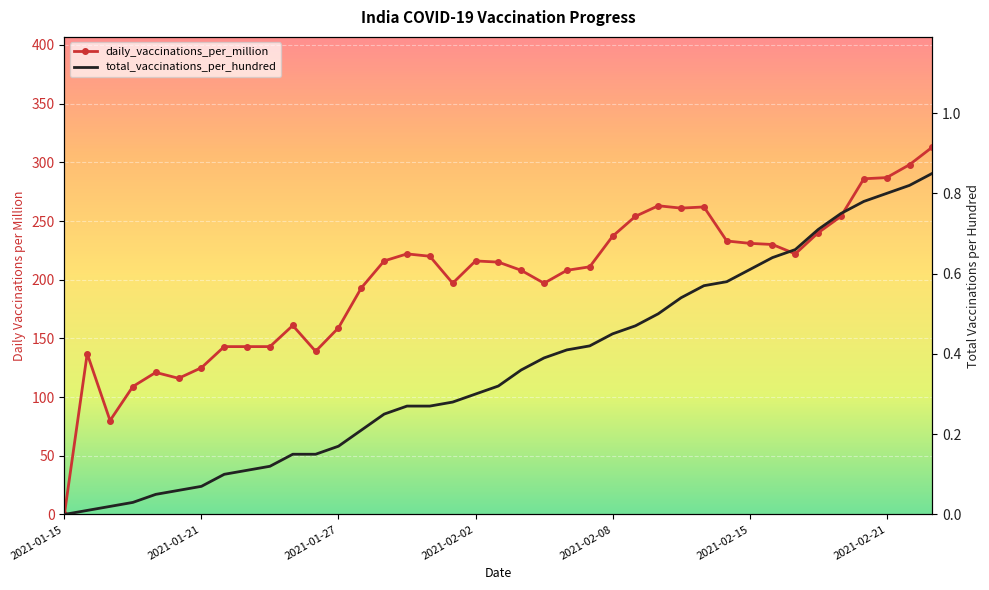

At 29, list the series in order from smallest to largest.

total_vaccinations_per_hundred, daily_vaccinations_per_million